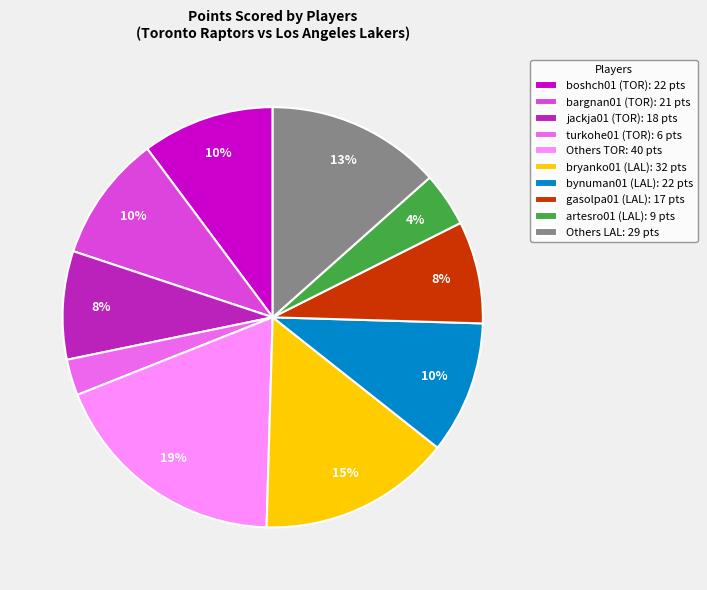

Combined, do boshch01 (TOR): 22 pts and Others LAL: 29 pts account for over 50%?

No